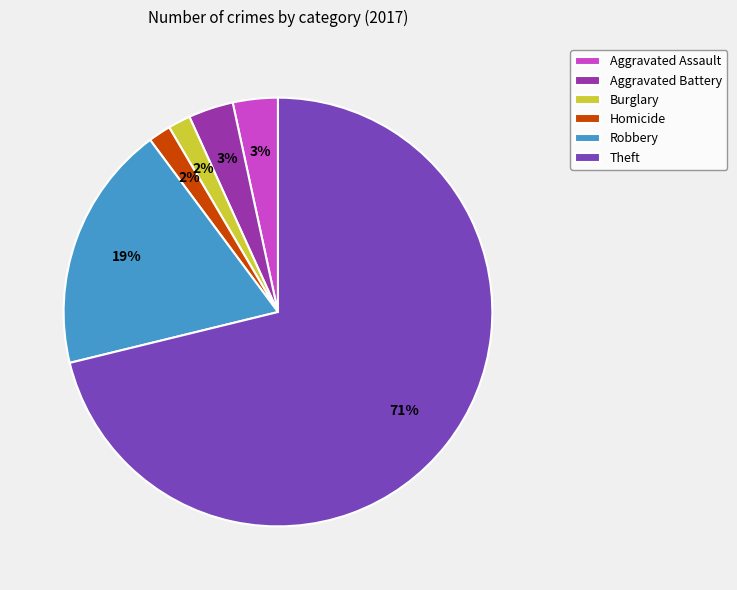

Is Robbery the majority of the pie?

No